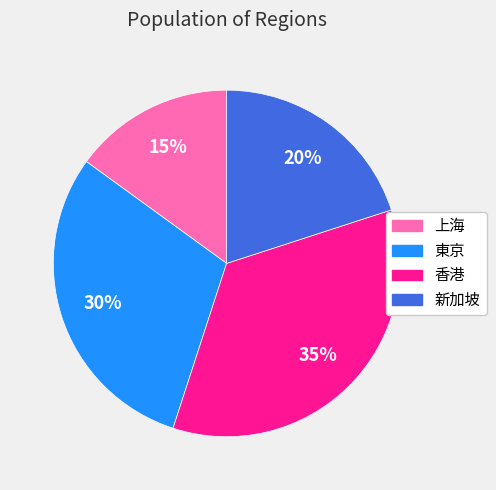

To the nearest percent, what portion does 新加坡 represent?

20%